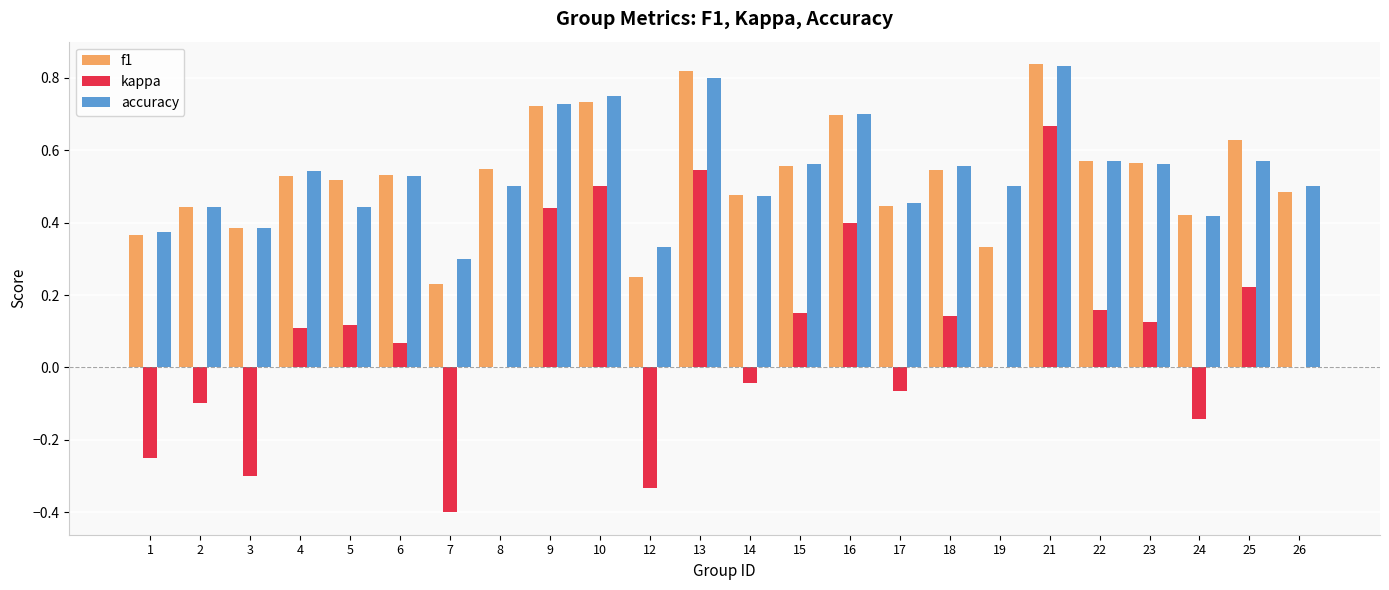

How many groups of bars are there?

24